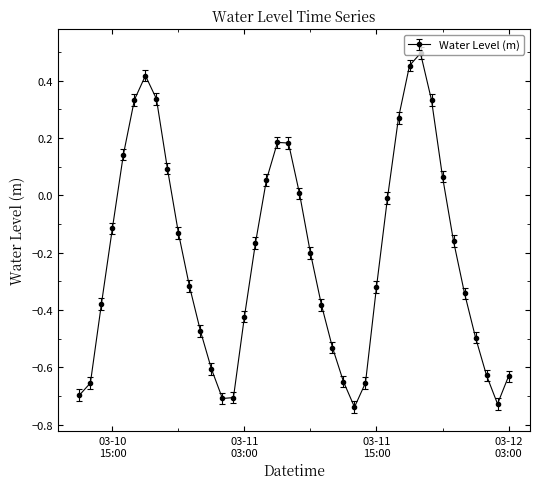

What is the sum of all values?

-8.5